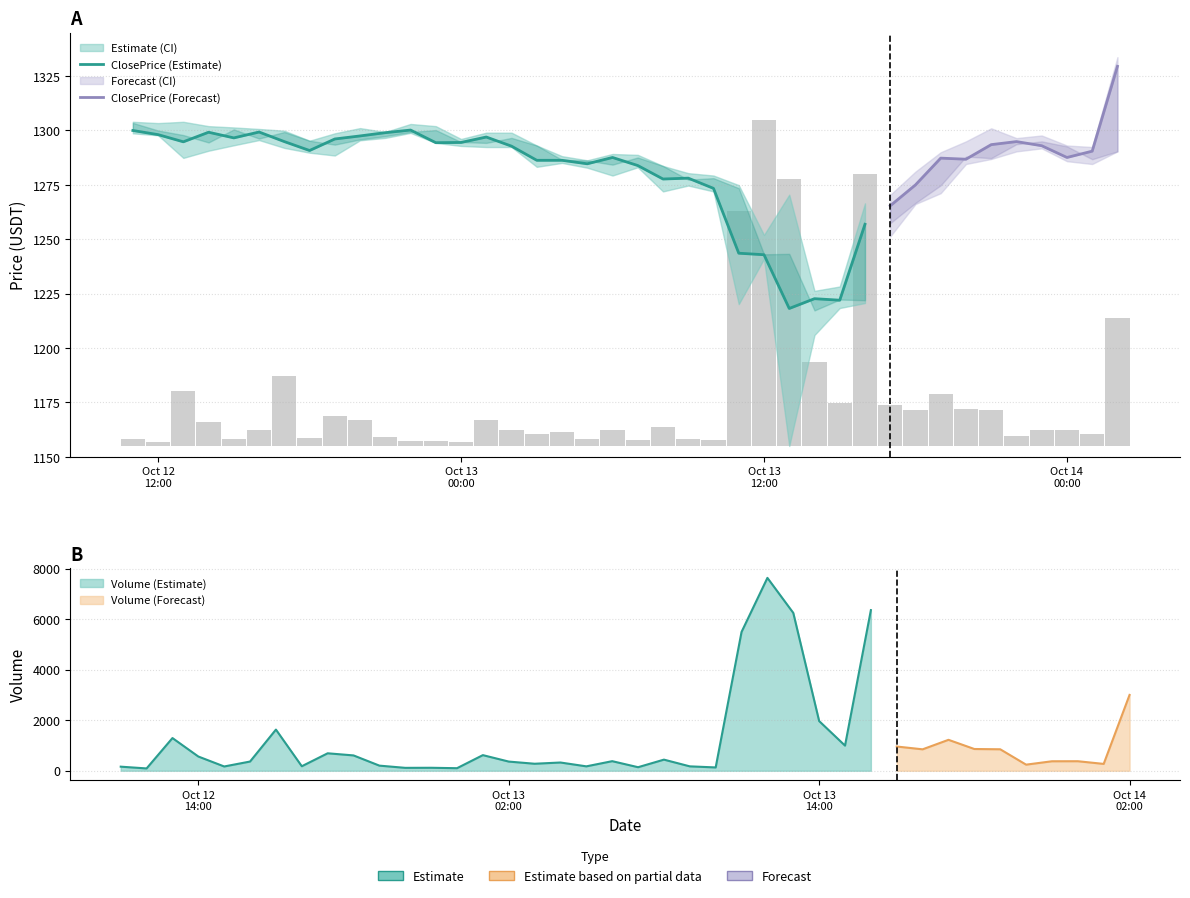

Which series has the widest spread of values?

Volume